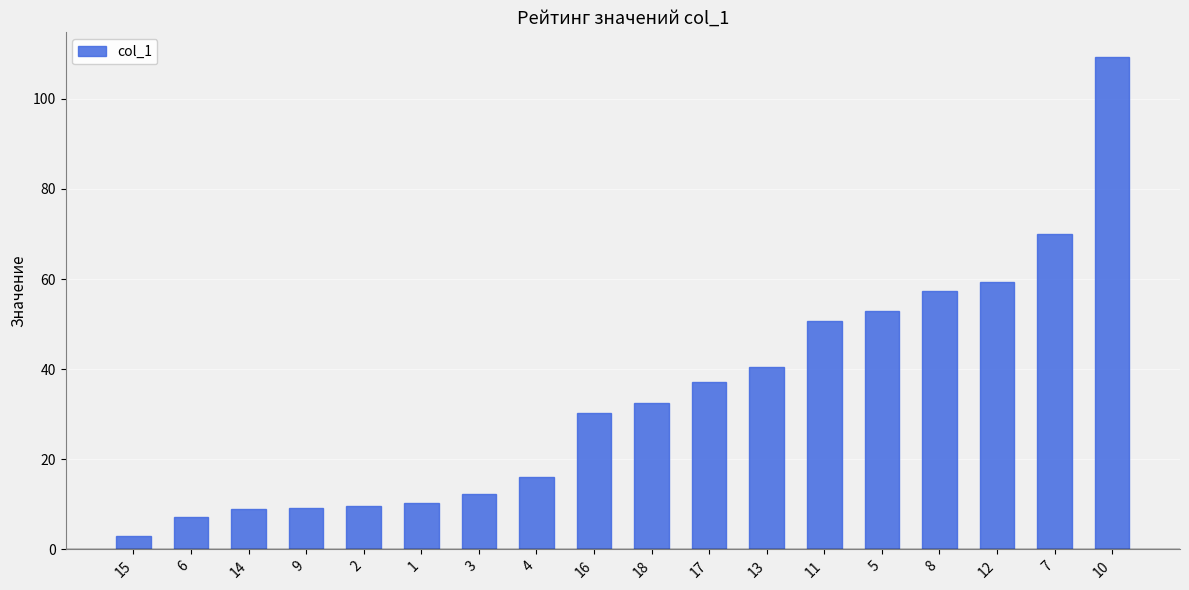

Is it true that the value at 1 is 10.4?

True